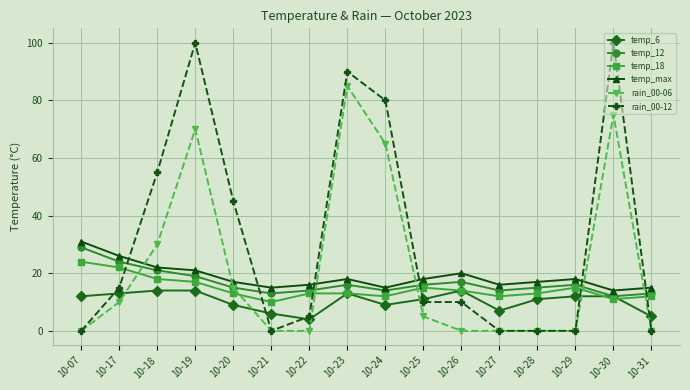

Which series changed the most between 10-29 and 10-31?

temp_6